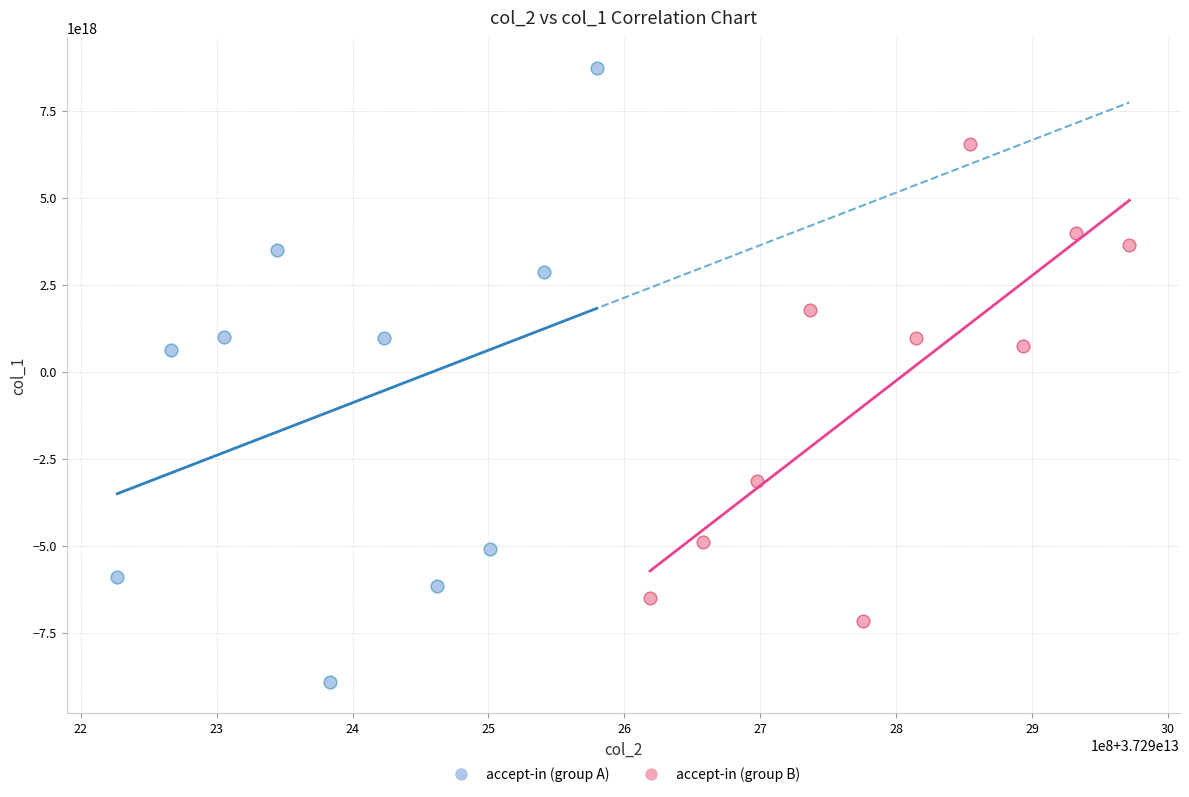

Which series reaches the maximum Y coordinate?

accept-in (group A)